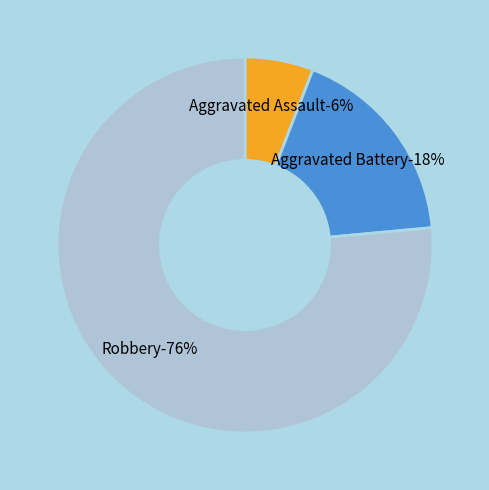

Which category has the biggest portion of the pie?

Robbery